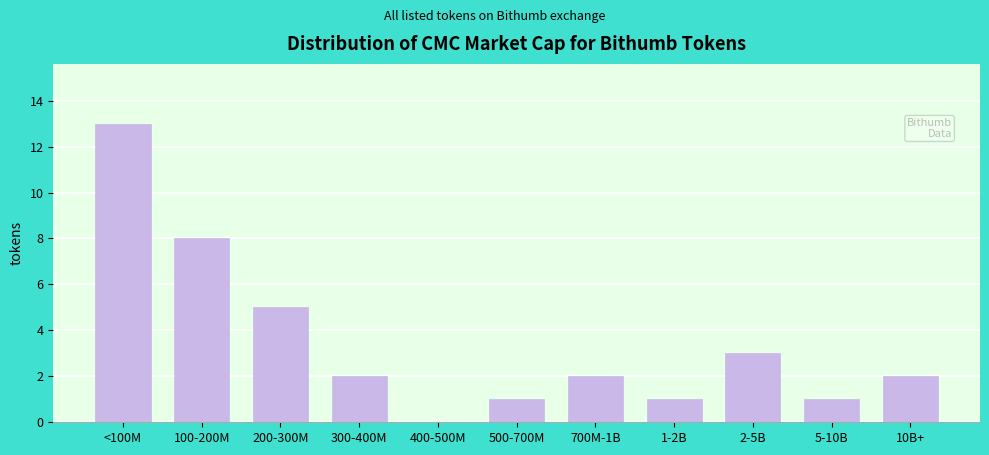

Reading right to left, transcribe all the data shown in this chart.

10B+=2	5-10B=1	2-5B=3	1-2B=1	700M-1B=2	500-700M=1	400-500M=0	300-400M=2	200-300M=5	100-200M=8	<100M=13